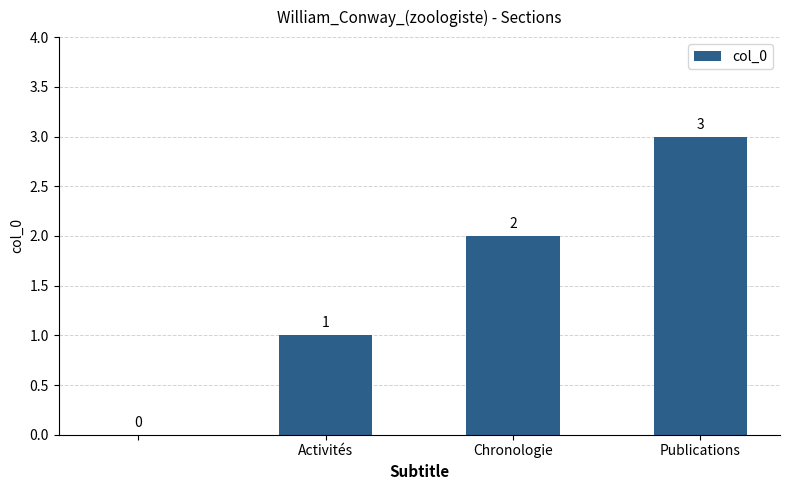

How many values are between 1 and 3?

3